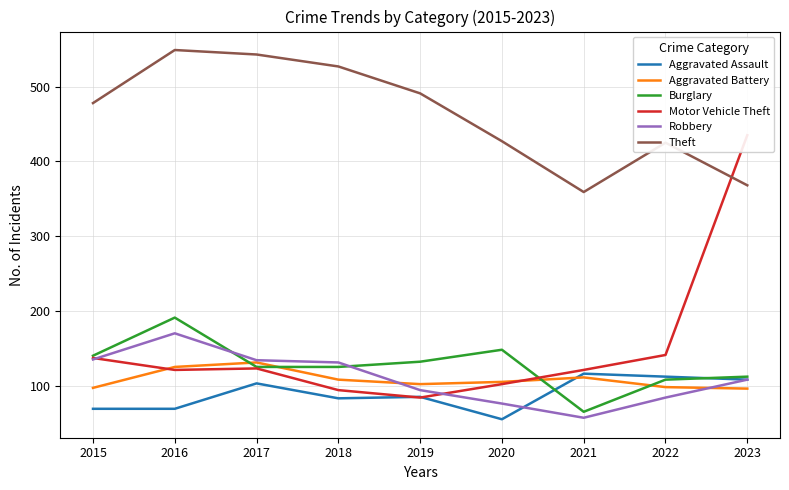

What is the spread (max minus min) of values at 2016?

480